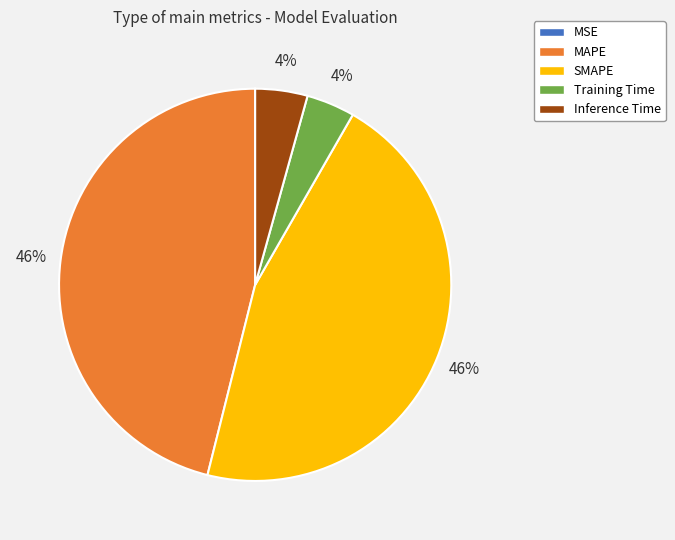

Is there a majority slice in this chart?

No